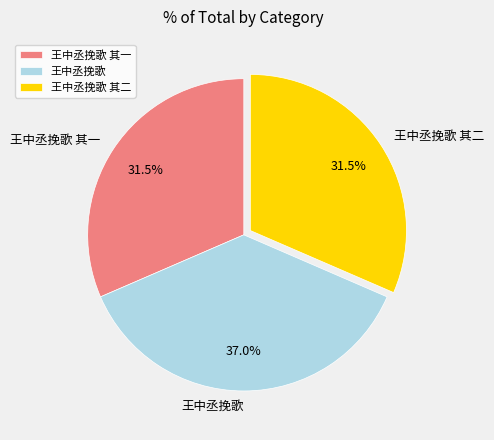

How many slices are in this pie chart?

3